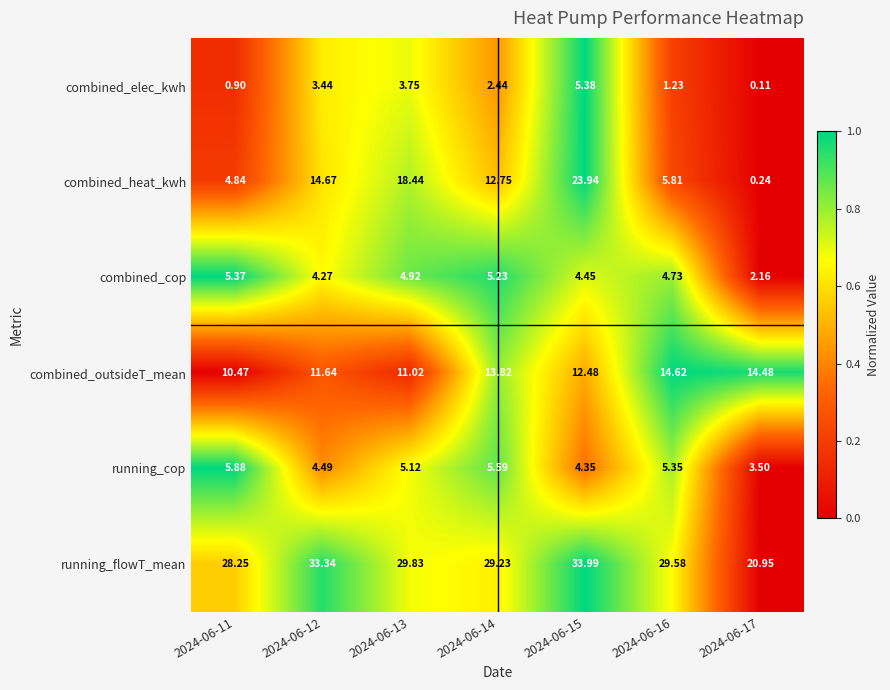

Is the value of combined_heat_kwh at 2024-06-17 greater than the value of running_cop at 2024-06-11?

No